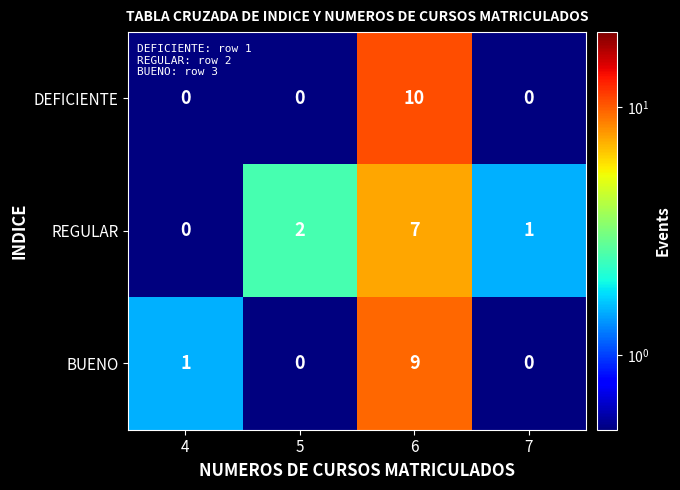

How many distinct data groups are displayed?

3